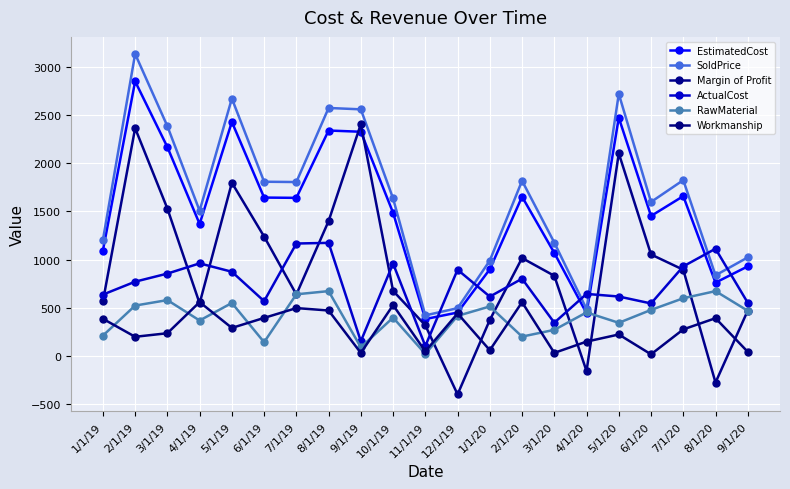

How many lines are shown in the chart?

6